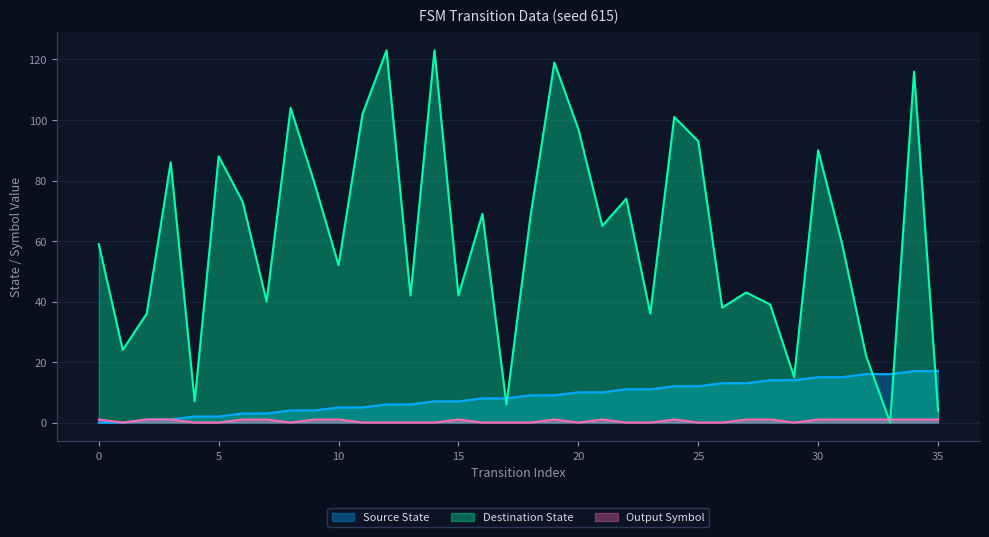

Which series ends up on top after the final intersection of Destination State and Output Symbol?

Destination State